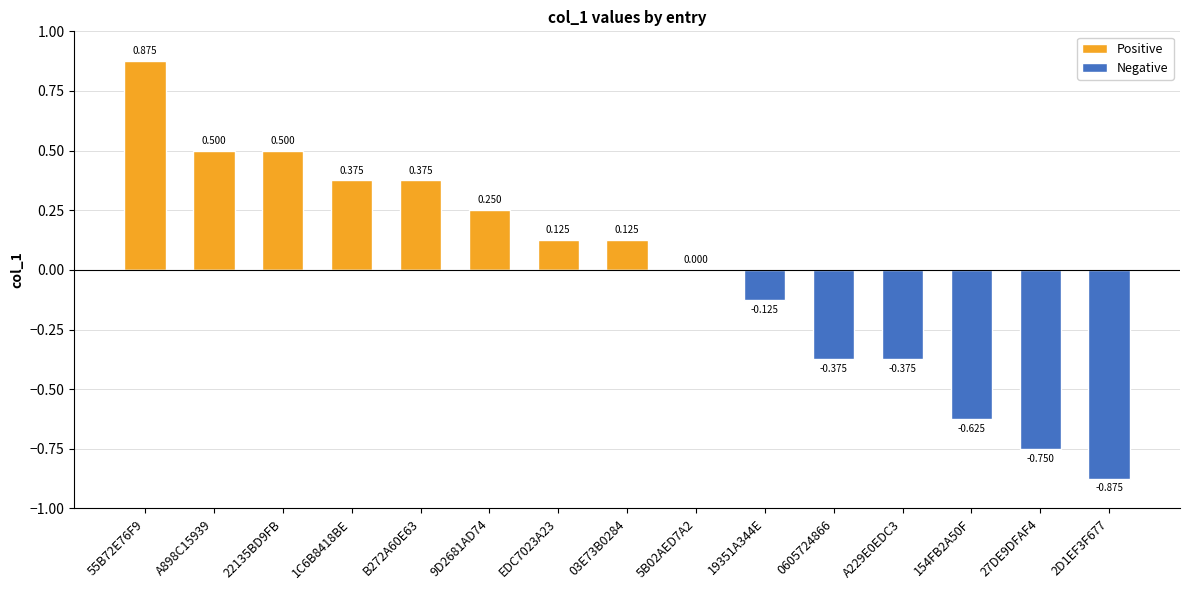

What are all the series names shown in the legend?

Positive, Negative